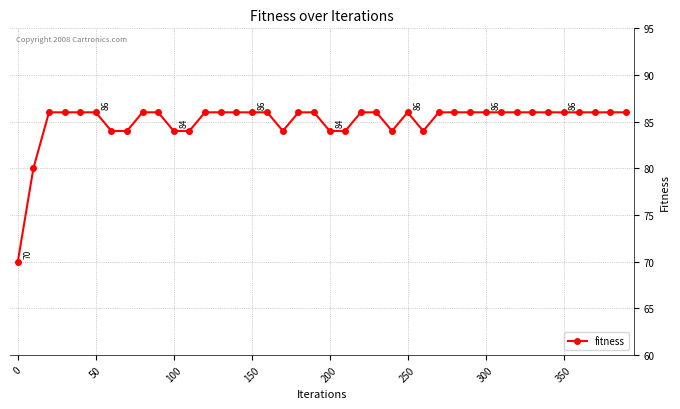

Reading right to left, list all the values displayed in this chart.

86	86	86	86	86	86	86	86	86	86	86	86	86	84	86	84	86	86	84	84	86	86	84	86	86	86	86	86	84	84	86	86	84	84	86	86	86	86	80	70